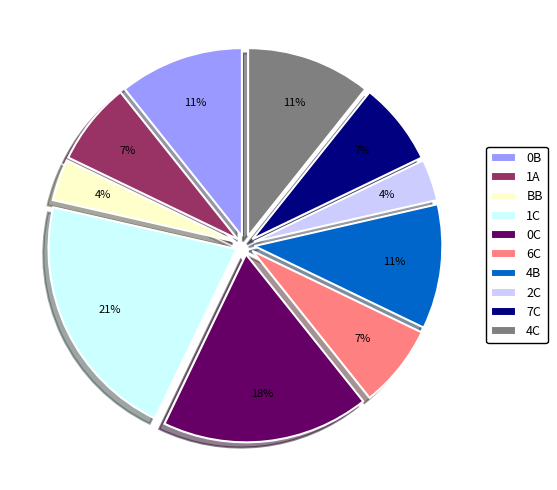

Between 4C and BB, which is larger?

4C